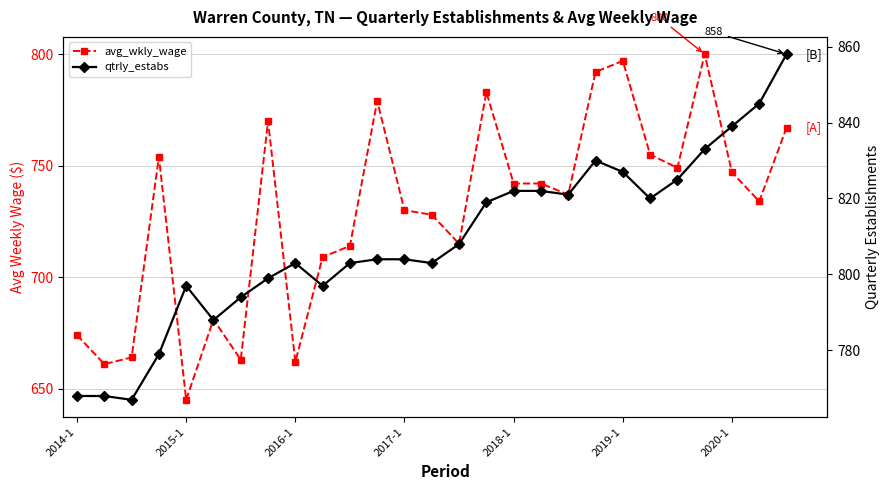

Which has a higher value, 10 or 24?

24